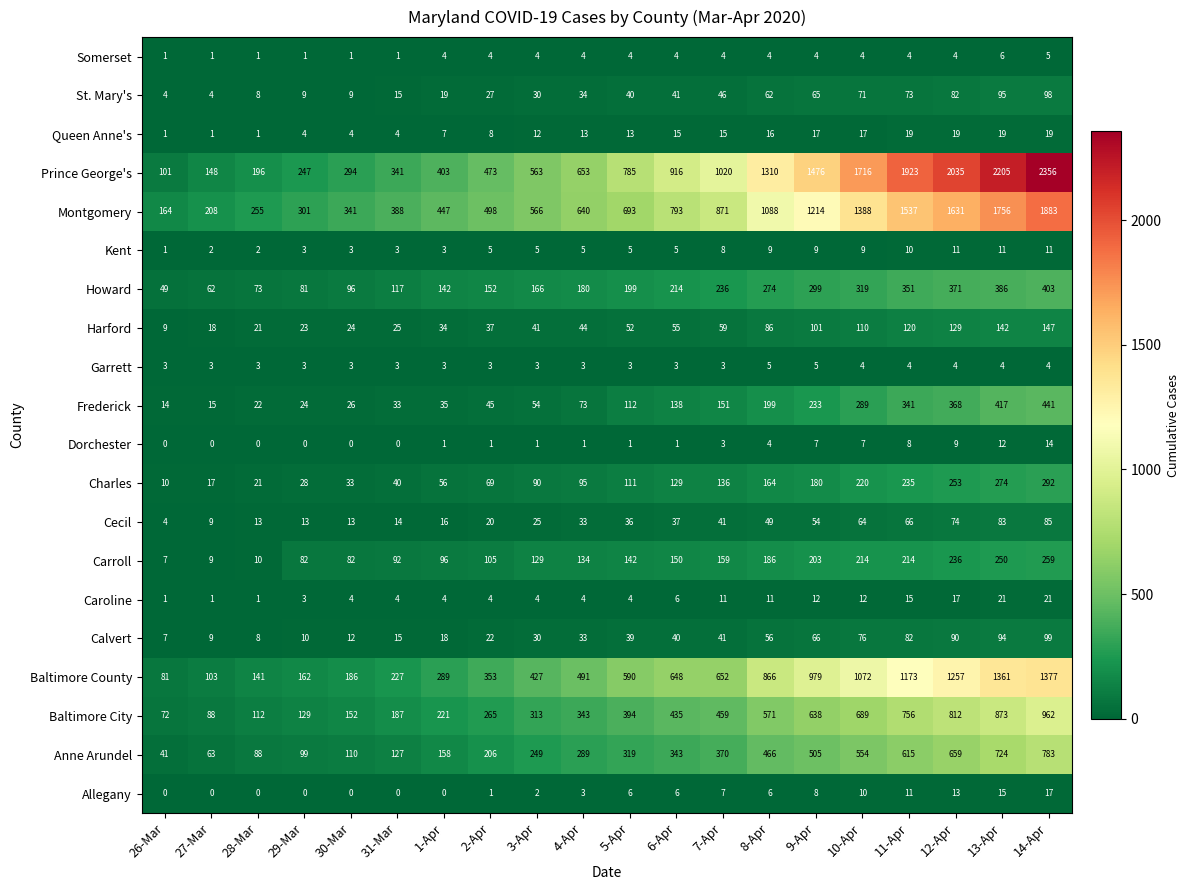

Rank the series by their maximum value, from highest to lowest.

Prince George's, Montgomery, Baltimore County, Baltimore City, Anne Arundel, Frederick, Howard, Charles, Carroll, Harford, Calvert, St. Mary's, Cecil, Caroline, Queen Anne's, Allegany, Dorchester, Kent, Somerset, Garrett